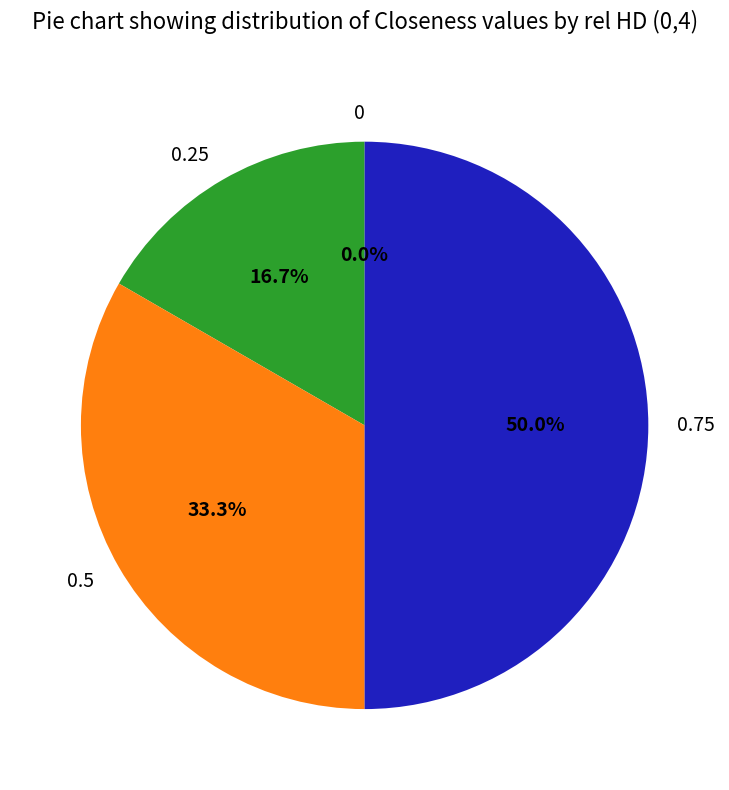

How many slices are in this pie chart?

4